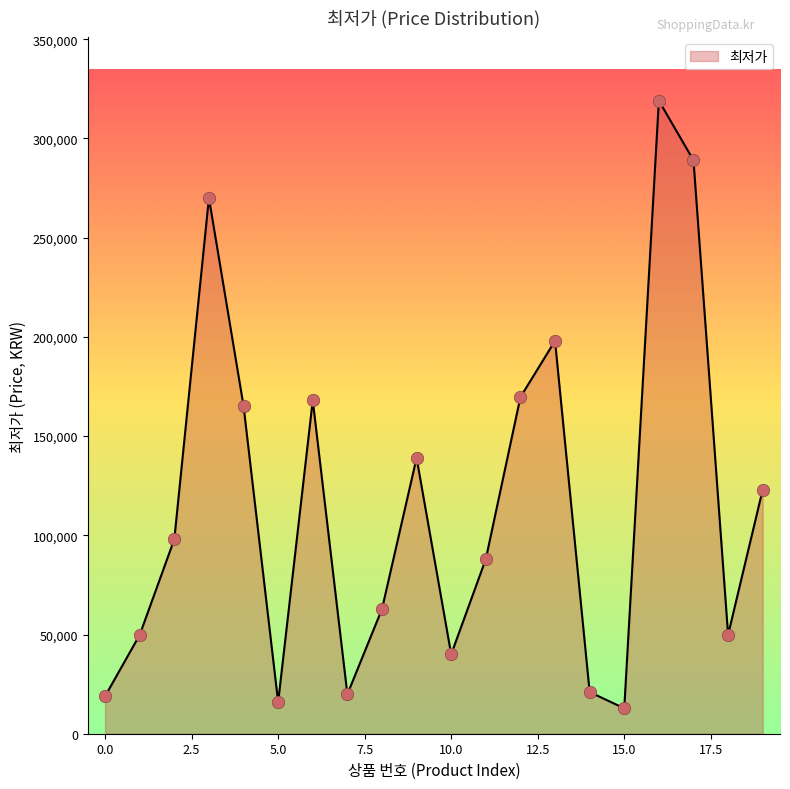

What is the difference between the maximum and minimum values?

306200